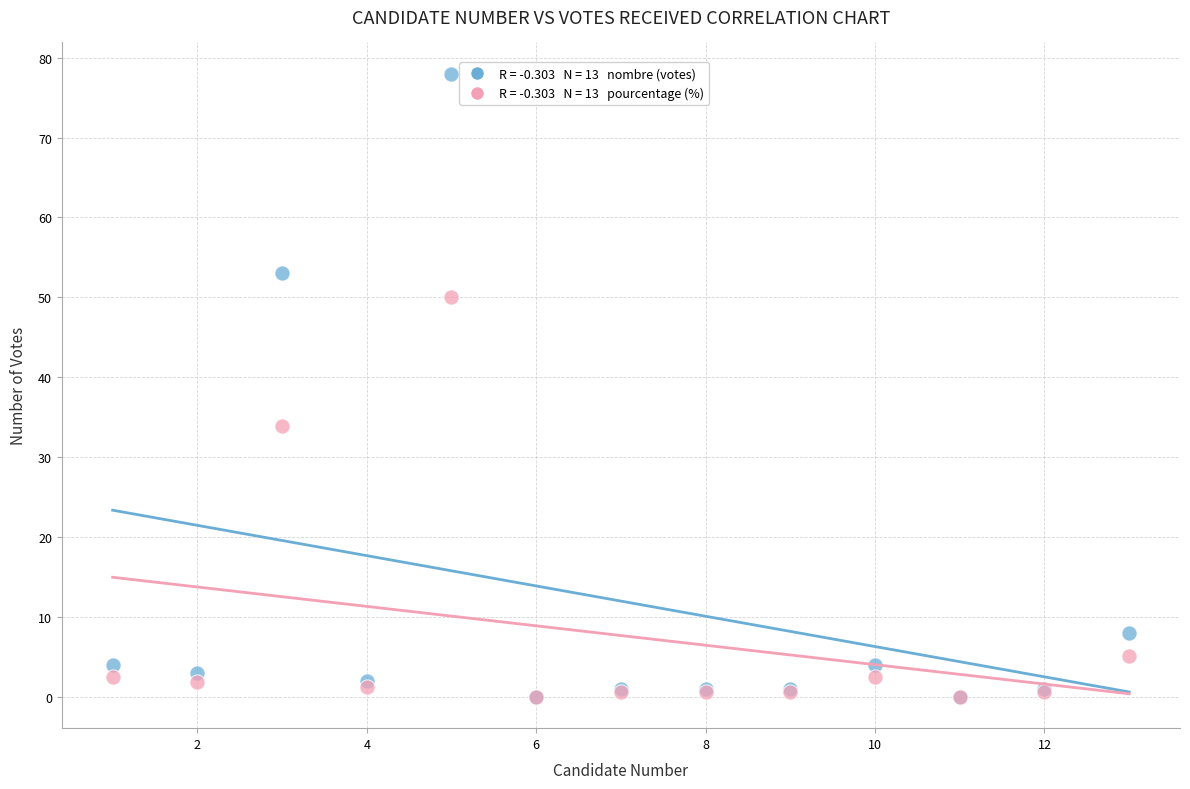

Across all series, what Y value is closest to 39?

34.0